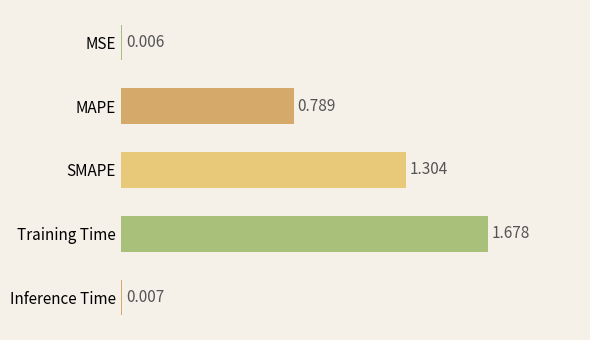

Where is the data nearest to the value 0?

MSE